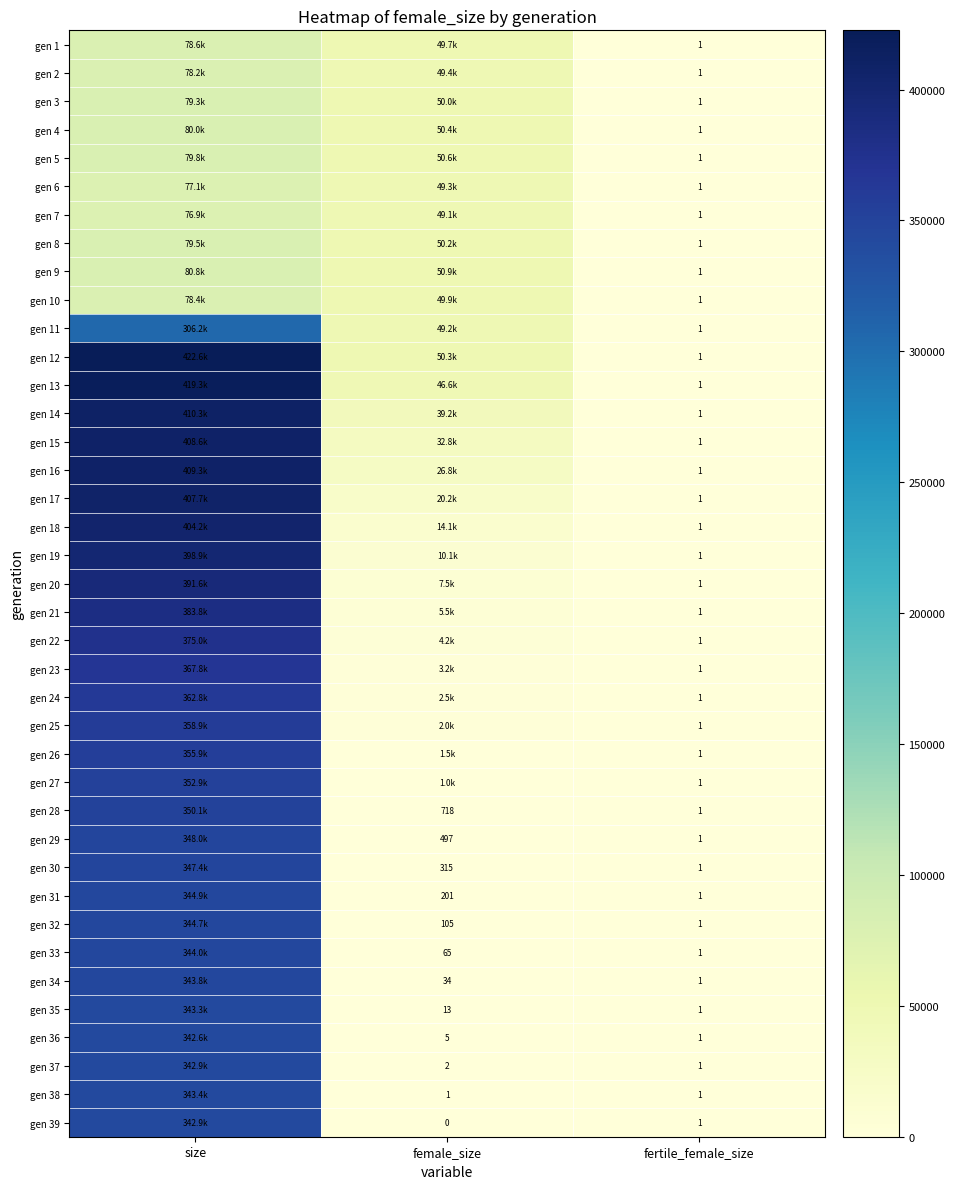

Is the value of gen 28 at female_size greater than the value of gen 35 at fertile_female_size?

Yes